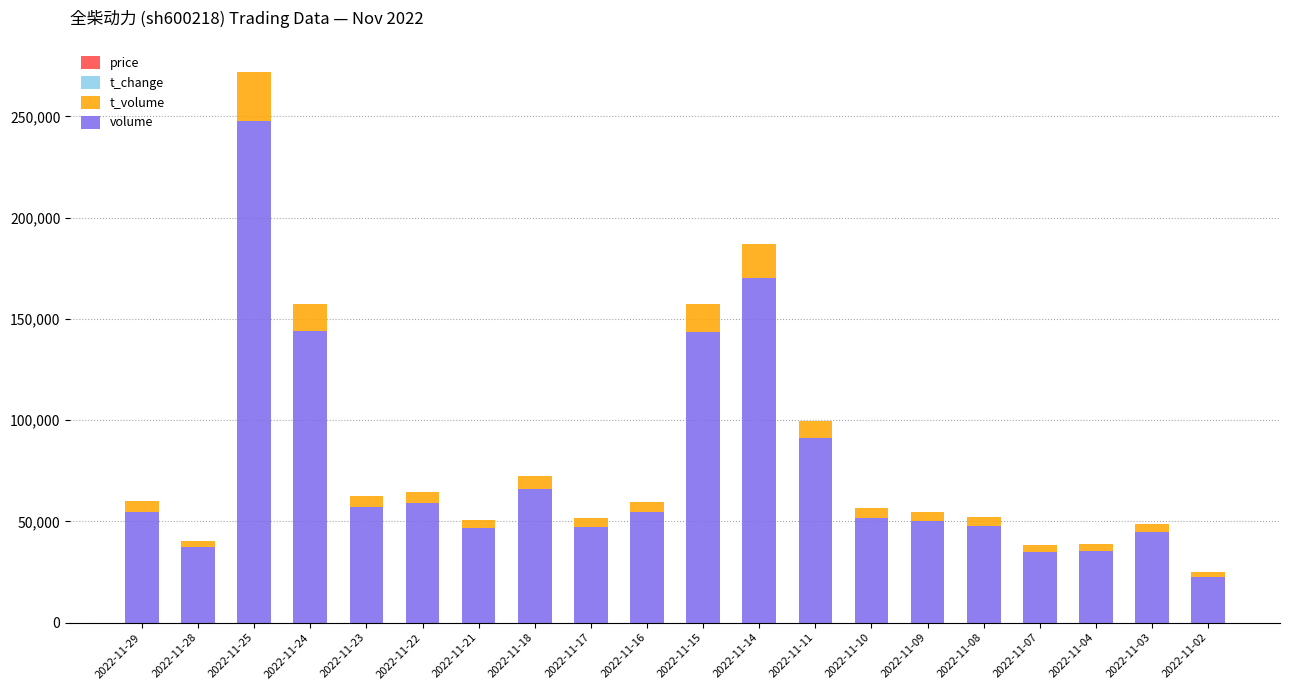

At which category is the sum across all series the highest?

2022-11-25